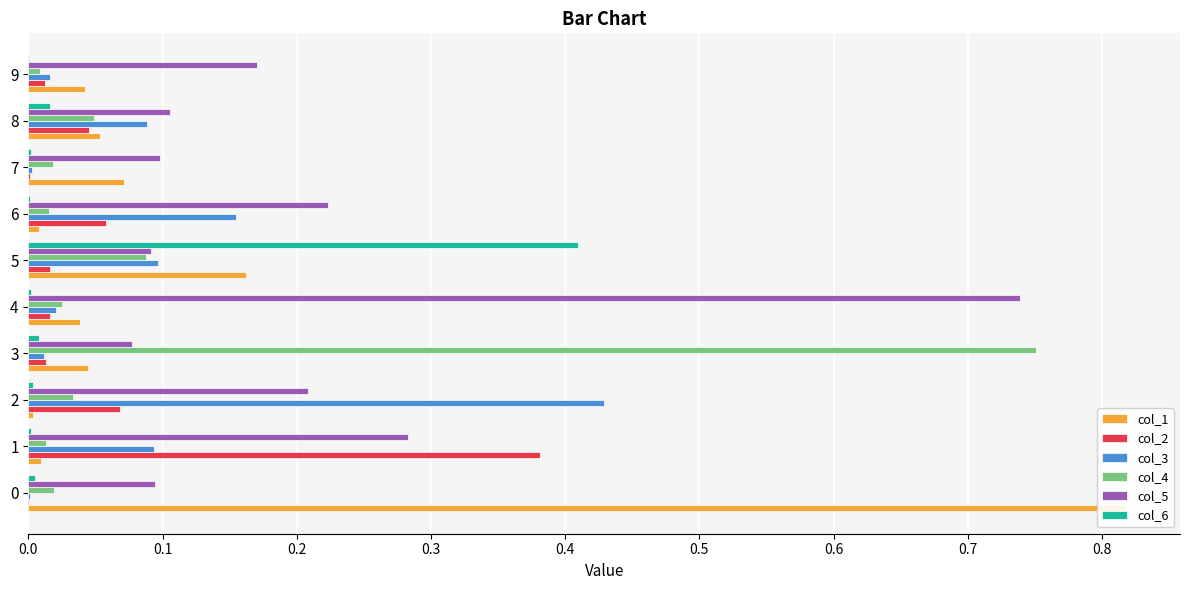

Reading right to left, transcribe all the data shown in this chart.

col_1: 0.0	0.1	0.1	0.0	0.2	0.0	0.0	0.0	0.0	0.8
col_2: 0.0	0.0	0.0	0.1	0.0	0.0	0.0	0.1	0.4	0.0
col_3: 0.0	0.1	0.0	0.2	0.1	0.0	0.0	0.4	0.1	0.0
col_4: 0.0	0.0	0.0	0.0	0.1	0.0	0.8	0.0	0.0	0.0
col_5: 0.2	0.1	0.1	0.2	0.1	0.7	0.1	0.2	0.3	0.1
col_6: 0.0	0.0	0.0	0.0	0.4	0.0	0.0	0.0	0.0	0.0